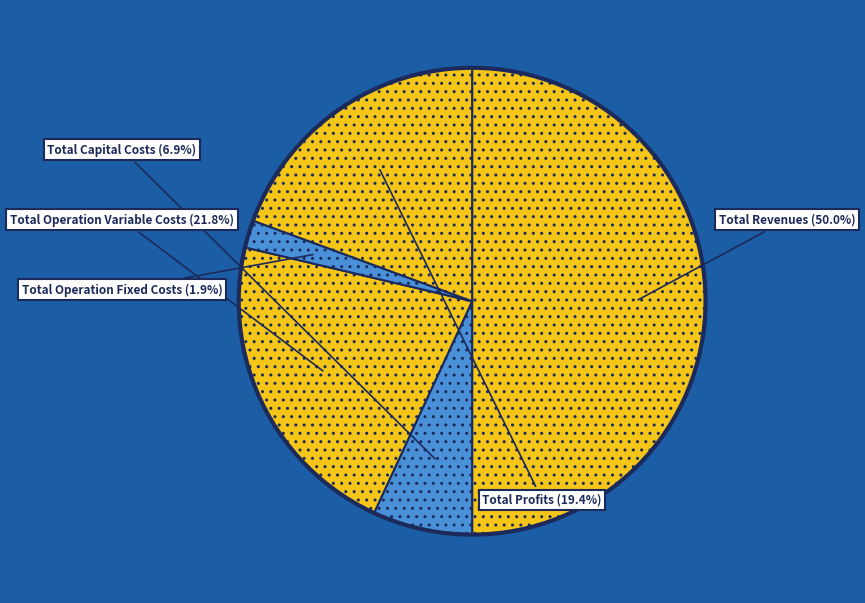

How many segments does this pie chart have?

5